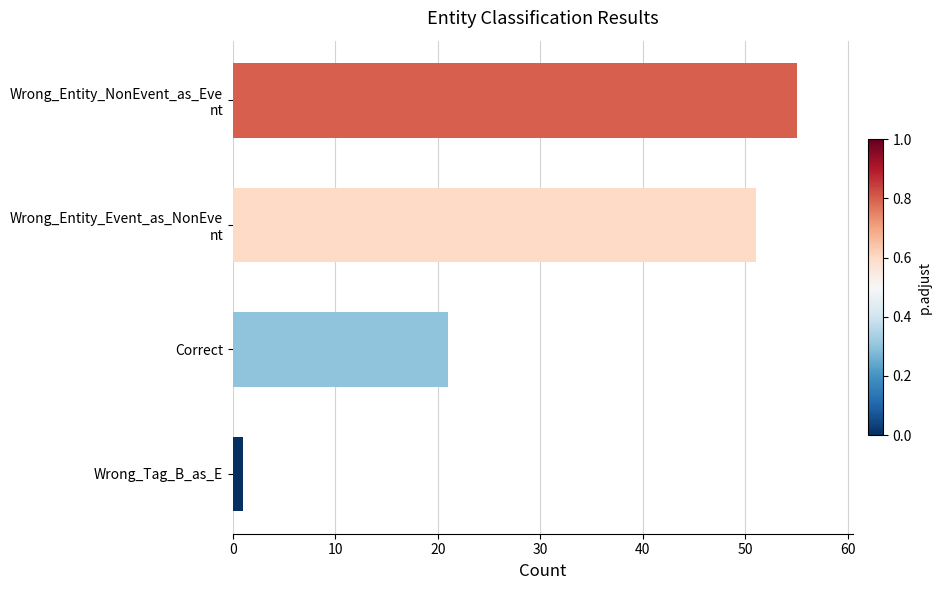

How many series are shown in this chart?

1